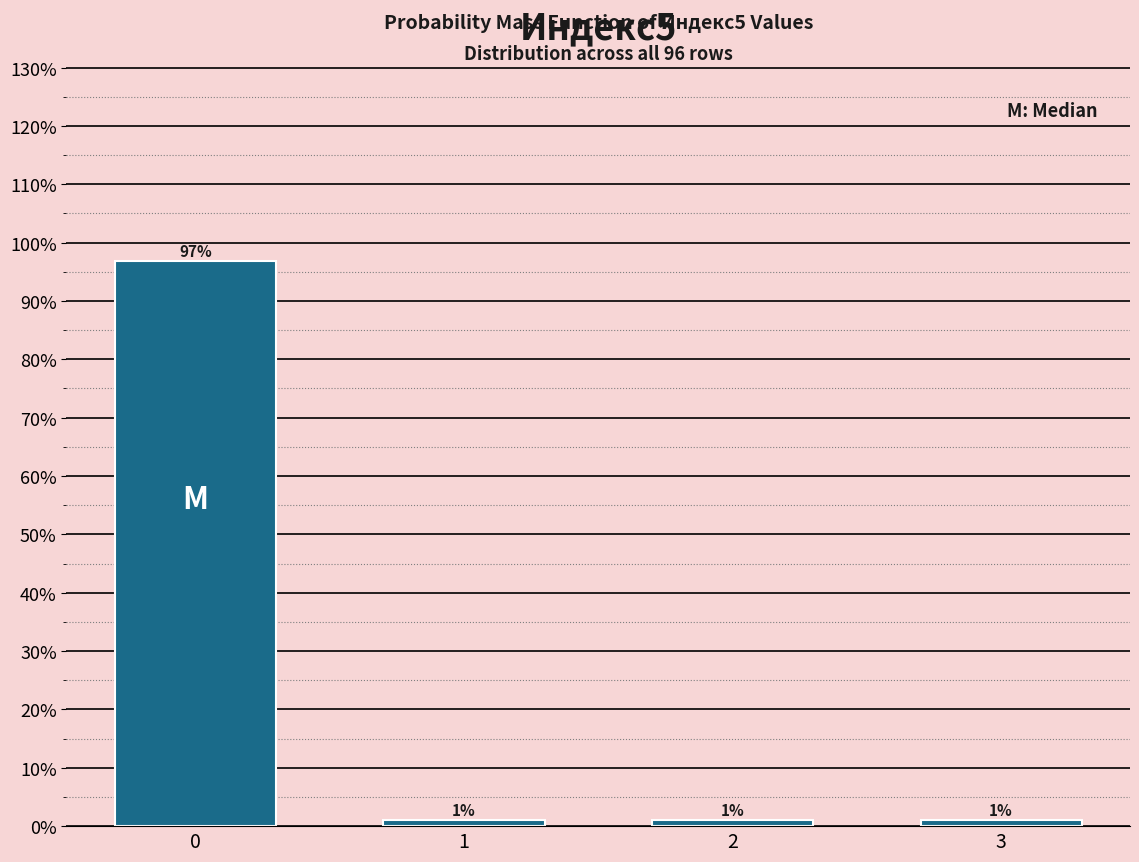

Approximately how many times larger is the value at 3 compared to 2?

1.0